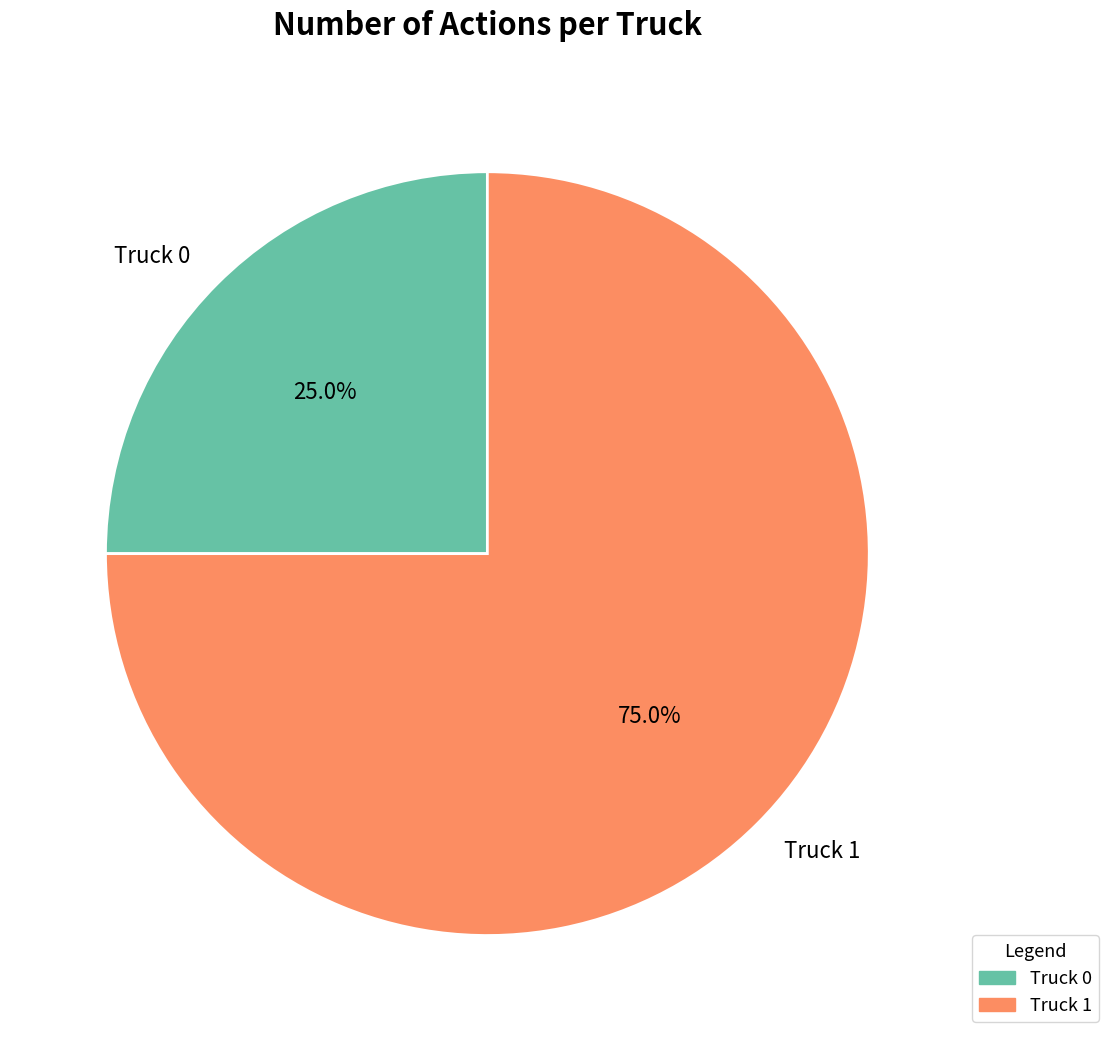

Does any single category account for the majority?

Yes